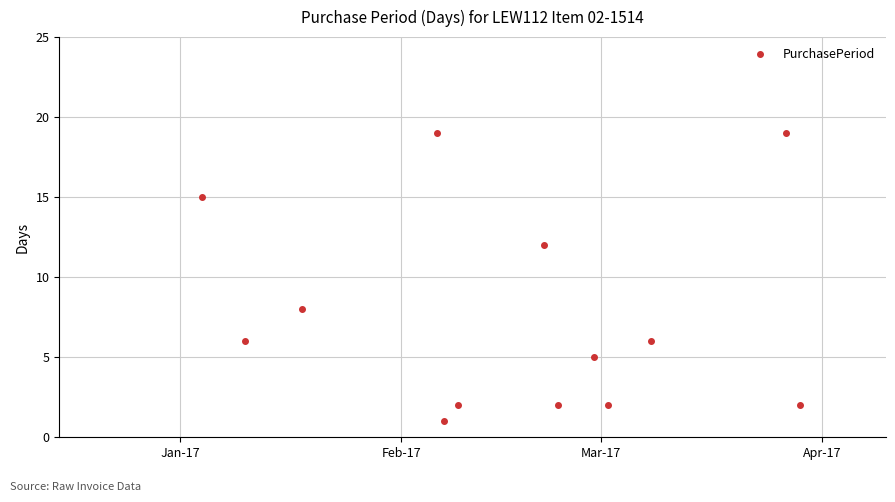

What is the difference between the second highest and second lowest values?

17